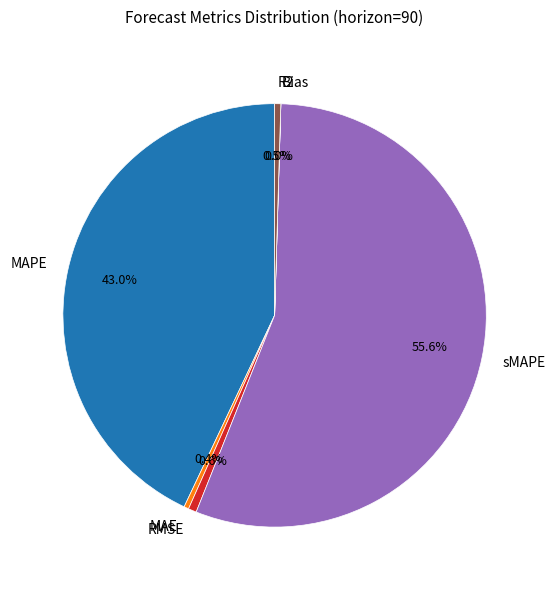

True or false: MAE accounts for 13% of the total.

False